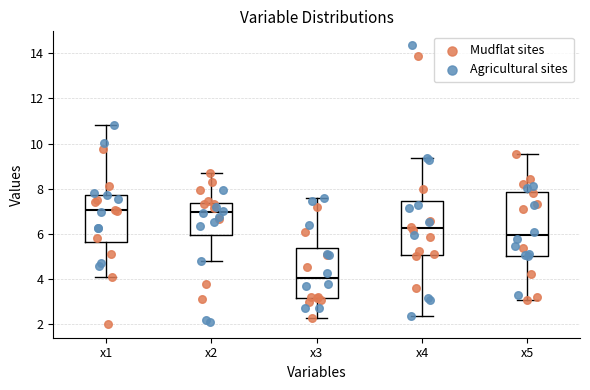

Reading left to right, read every box against the y-axis: the position of its median line, the range the box covers, and the ends of its whiskers. The values are not printed on the chart, so give them approximately, as read against the axis.

x1: median 7.0, box 5.6 to 7.8, whiskers 4.2 to 10.8
x2: median 7.0, box 6.0 to 7.4, whiskers 4.8 to 8.6
x3: median 4.0, box 3.2 to 5.4, whiskers 2.2 to 7.6
x4: median 6.2, box 5.0 to 7.4, whiskers 2.4 to 9.4
x5: median 6.0, box 5.0 to 7.8, whiskers 3.0 to 9.6